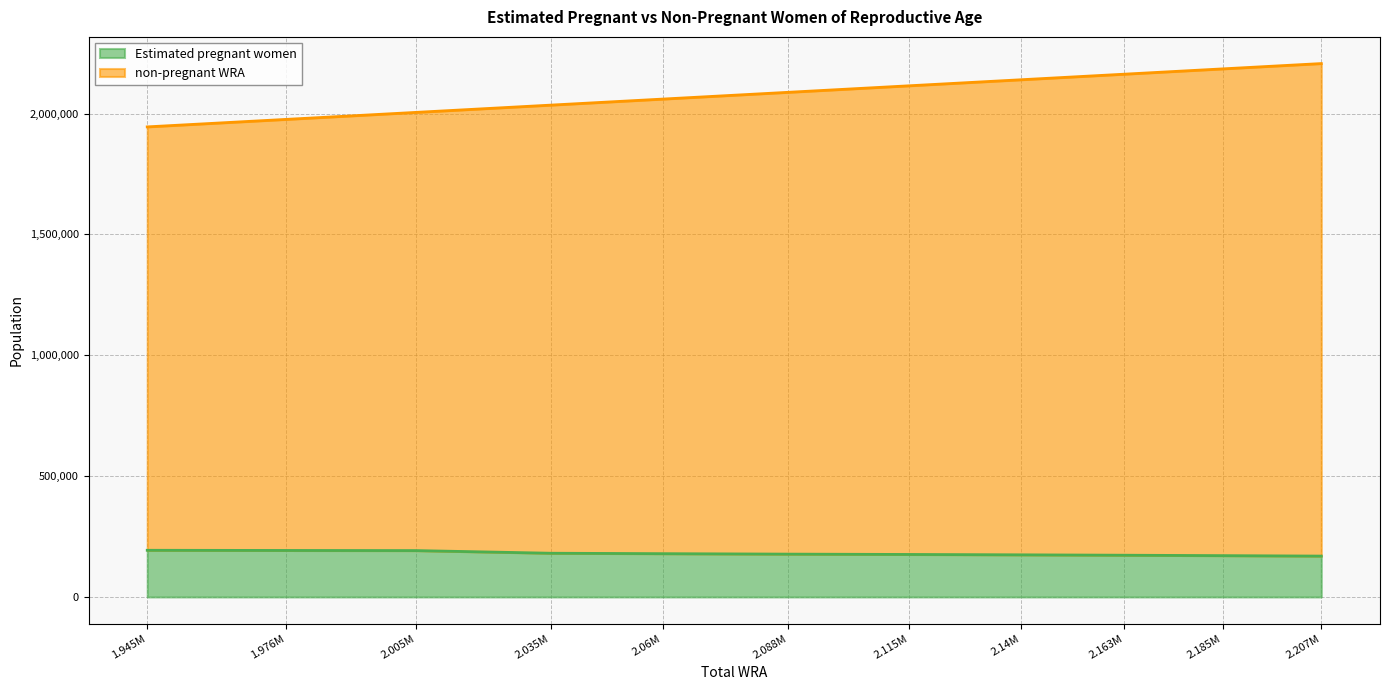

Count the number of categories in the chart.

11